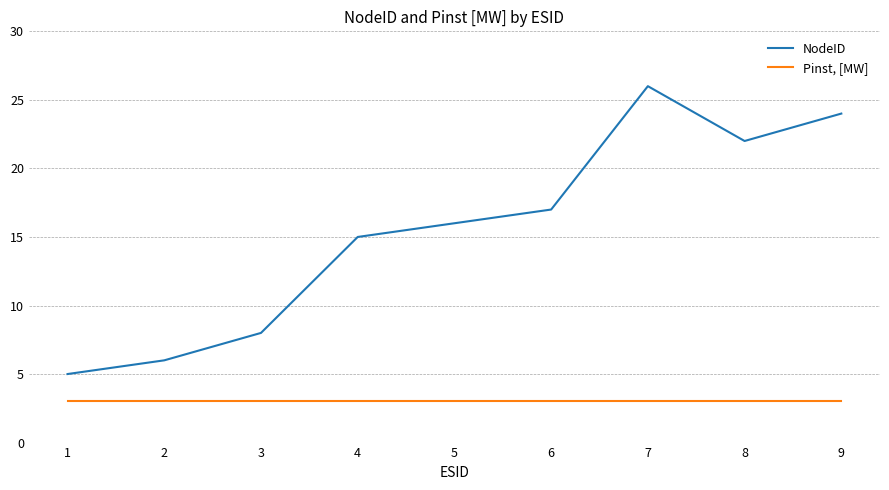

How many interior local valleys does the NodeID series have?

1